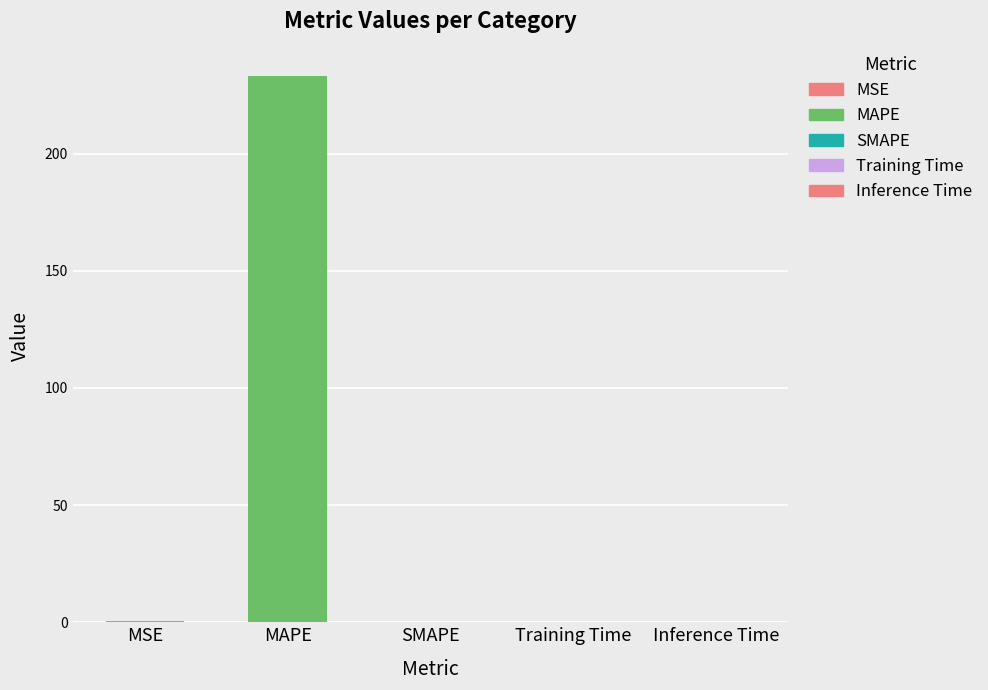

Are the bars horizontal?

No